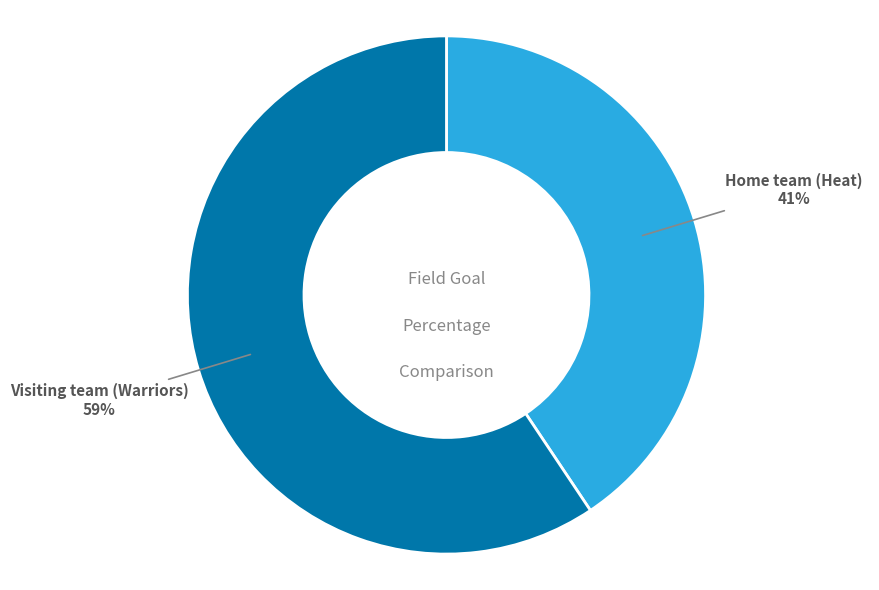

To the nearest percent, what is the average slice percentage?

50%